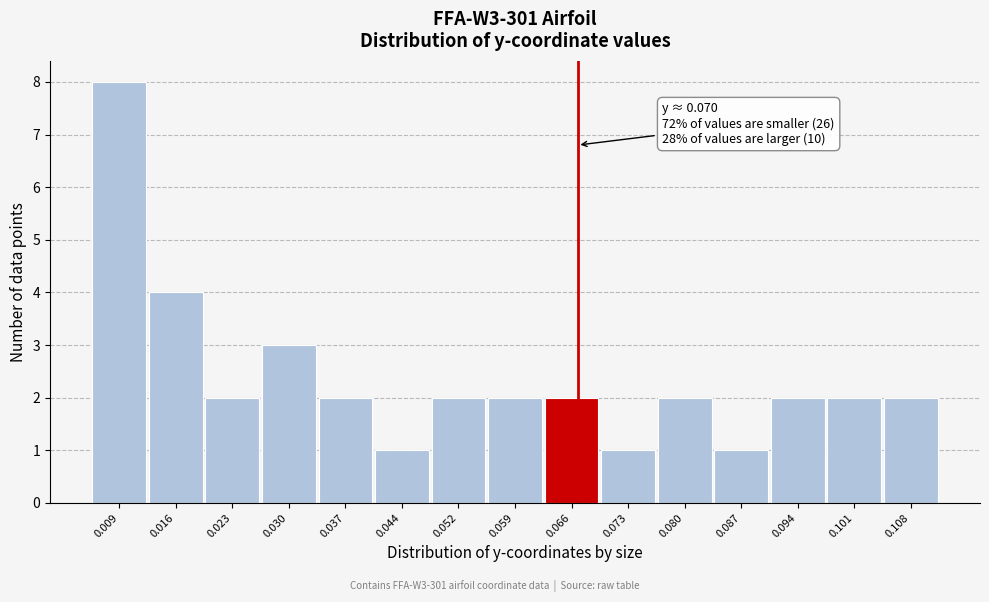

Reading right to left, transcribe all the data shown in this chart.

0.108=2	0.101=2	0.094=2	0.087=1	0.080=2	0.073=1	0.066=2	0.059=2	0.052=2	0.044=1	0.037=2	0.030=3	0.023=2	0.016=4	0.009=8